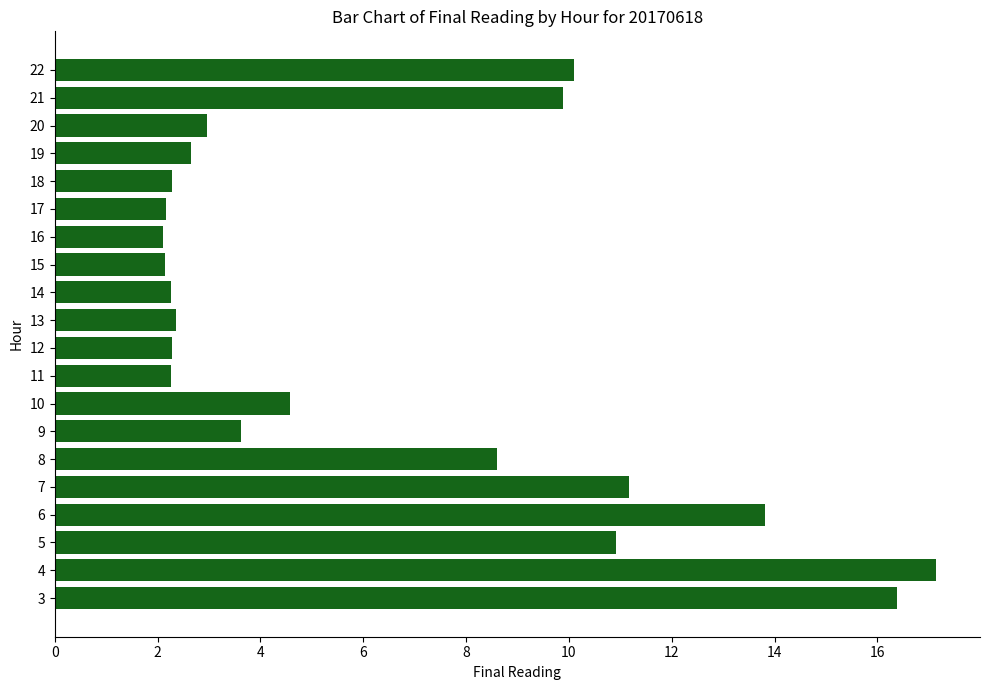

Which has a higher value, 14 or 19?

19